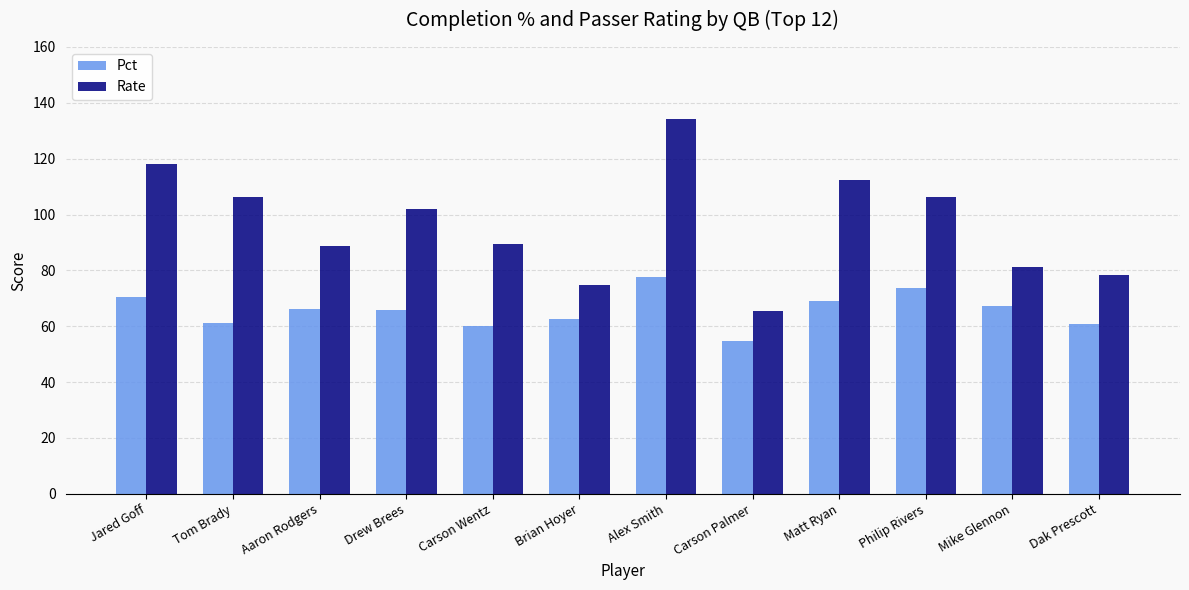

At which label does Rate reach its peak?

Alex Smith